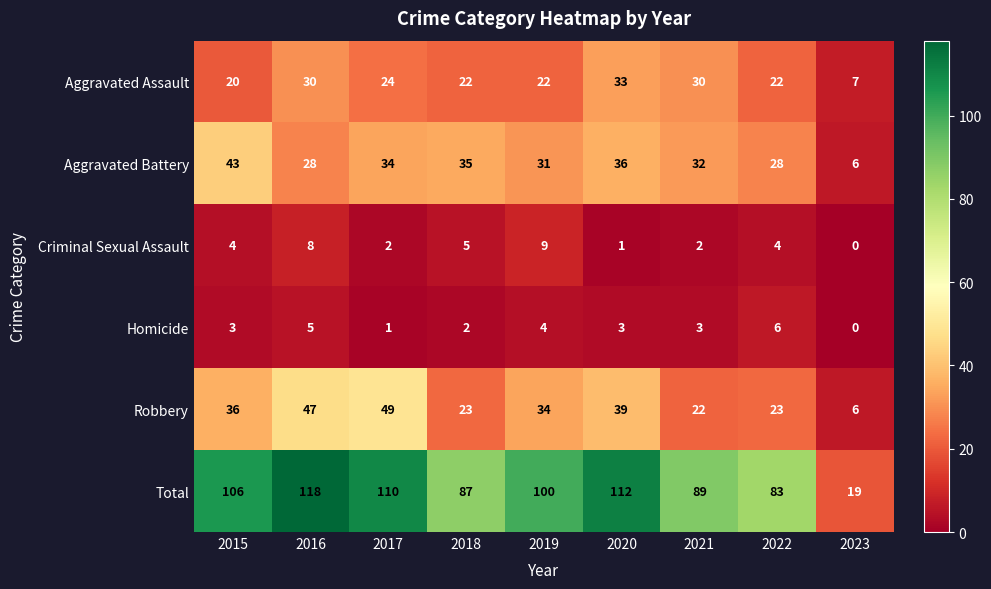

What is the average value of the Robbery series?

31